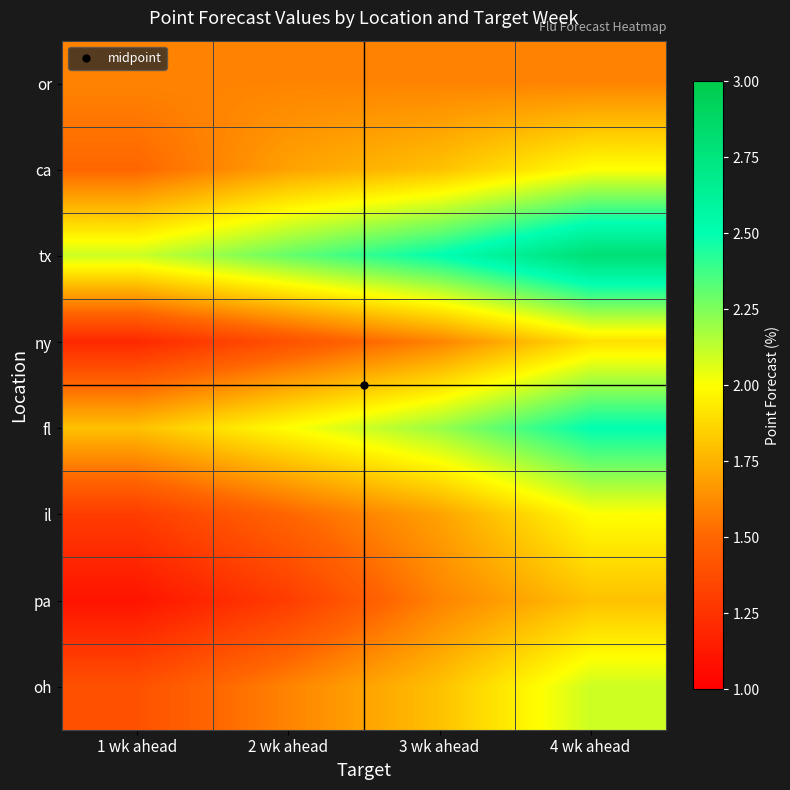

Reading left to right, what are all the values shown in this chart?

or: 1 wk ahead=1.6	2 wk ahead=1.6	3 wk ahead=1.6	4 wk ahead=1.6
ca: 1 wk ahead=1.5	2 wk ahead=1.7	3 wk ahead=1.8	4 wk ahead=2.0
tx: 1 wk ahead=2.1	2 wk ahead=2.3	3 wk ahead=2.5	4 wk ahead=2.8
ny: 1 wk ahead=1.2	2 wk ahead=1.4	3 wk ahead=1.6	4 wk ahead=1.9
fl: 1 wk ahead=1.8	2 wk ahead=2.0	3 wk ahead=2.2	4 wk ahead=2.5
il: 1 wk ahead=1.3	2 wk ahead=1.5	3 wk ahead=1.7	4 wk ahead=2.0
pa: 1 wk ahead=1.1	2 wk ahead=1.3	3 wk ahead=1.6	4 wk ahead=1.8
oh: 1 wk ahead=1.4	2 wk ahead=1.6	3 wk ahead=1.8	4 wk ahead=2.1